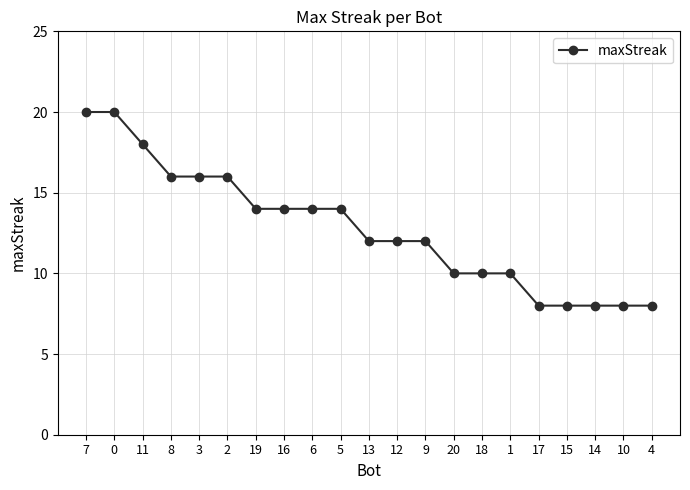

What is the label of the 1st point from the left?

7